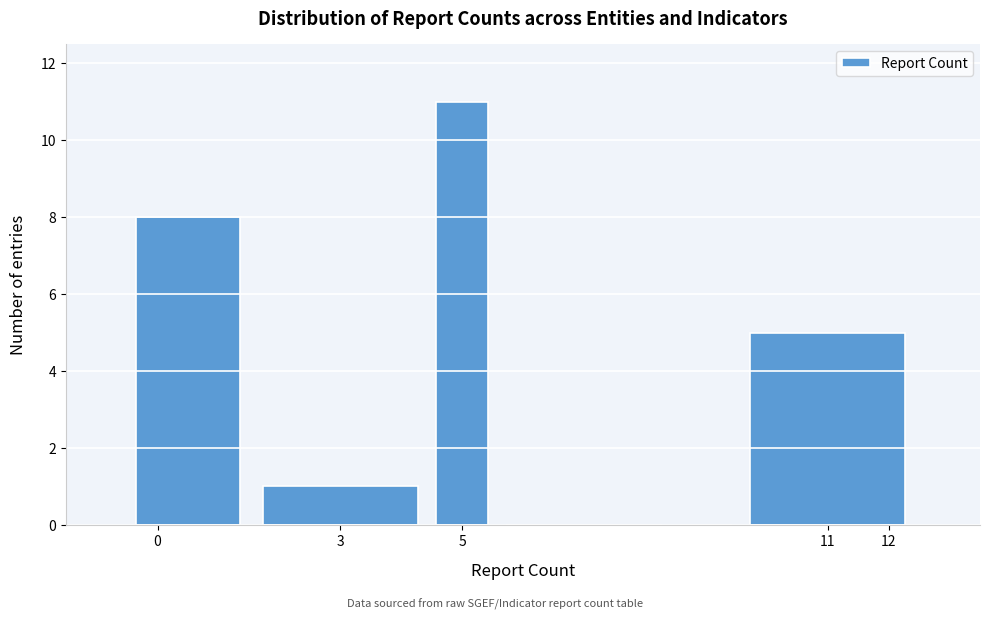

How tall is the bar that spans -0.5 to 1.5 on the x-axis? The values are not printed on the chart, so give them approximately, as read against the axis.

8